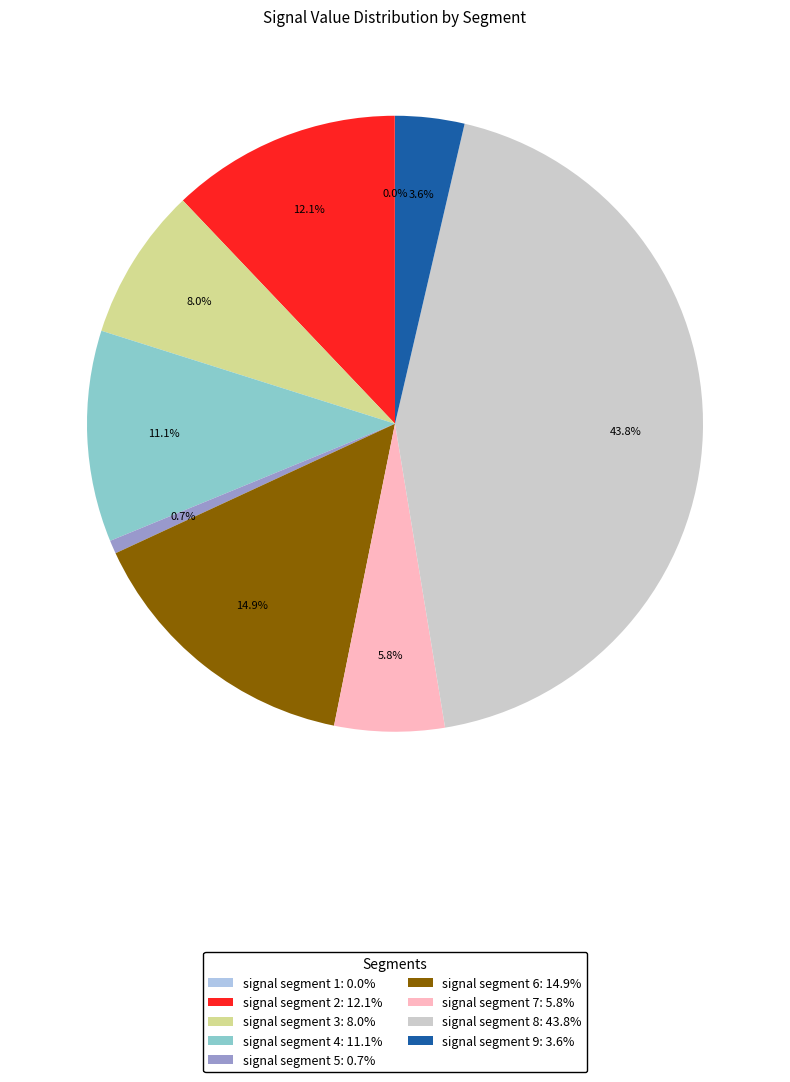

Combined, do signal segment 9: 3.6% and signal segment 6: 14.9% account for over 50%?

No